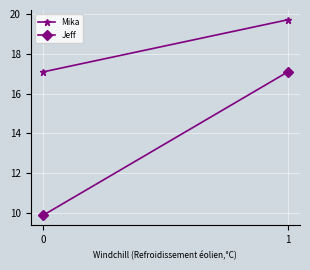

True or false: Jeff has a value of 17.1 at 1.

True